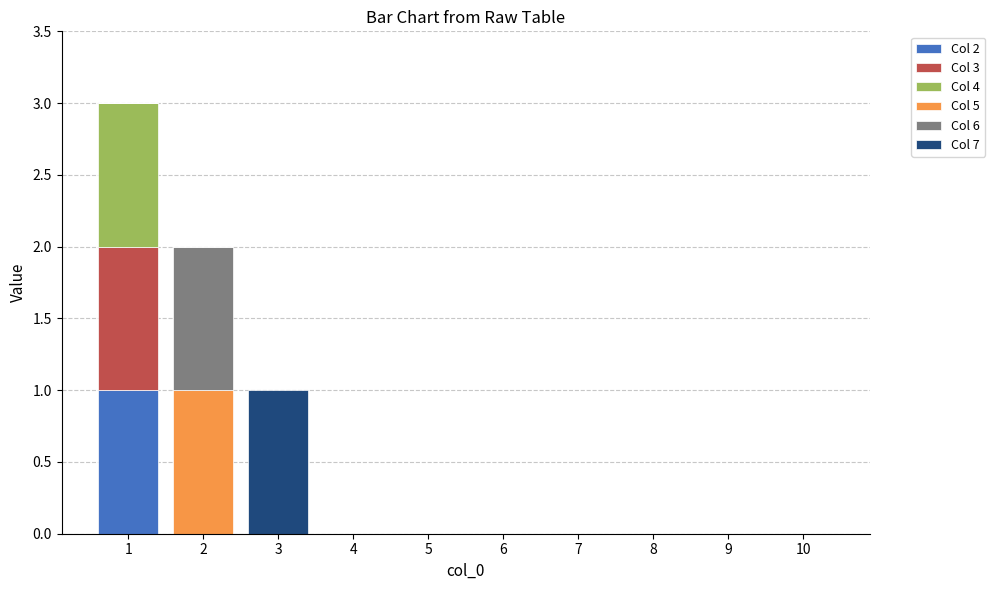

The value of Col 2 at 6 is 0. True or false?

True